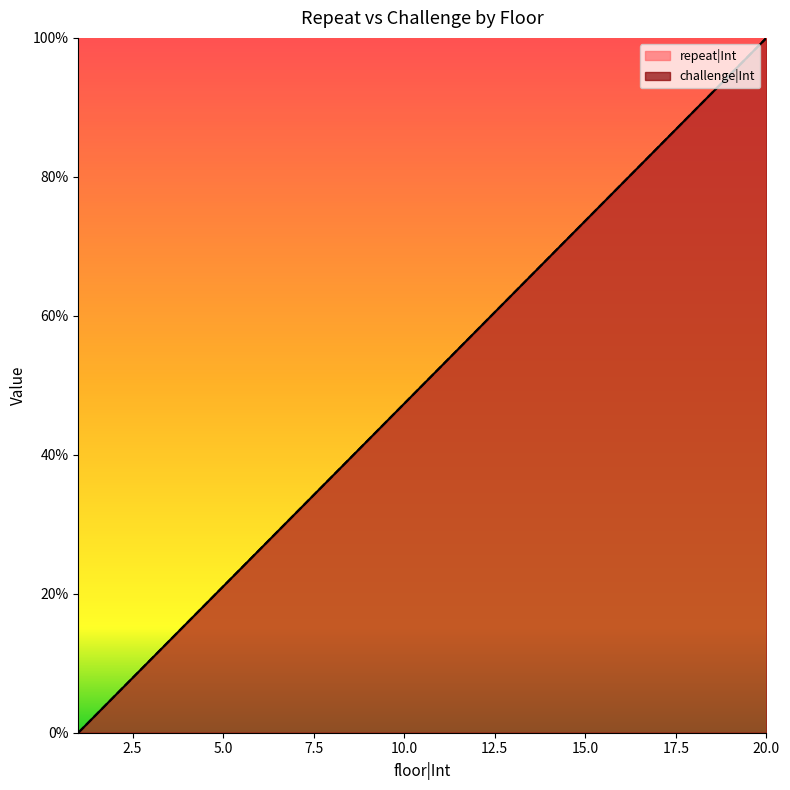

At how many categories does at least one series exceed 42?

12